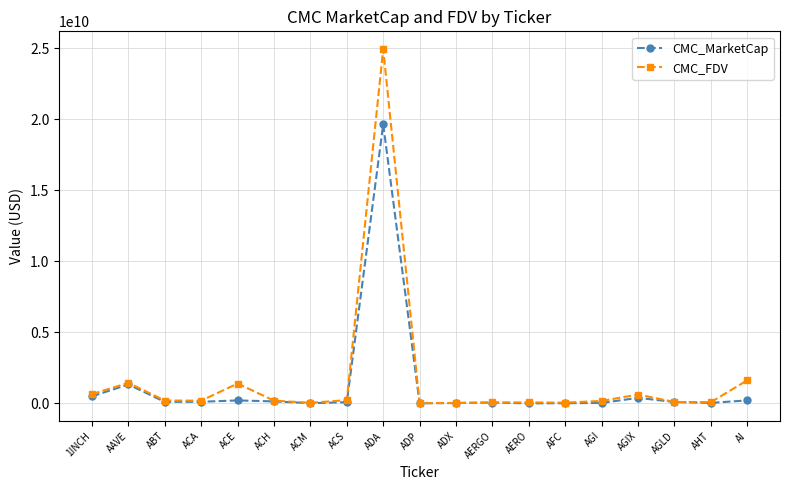

At which label is CMC_MarketCap closest to 9821483014?

AAVE